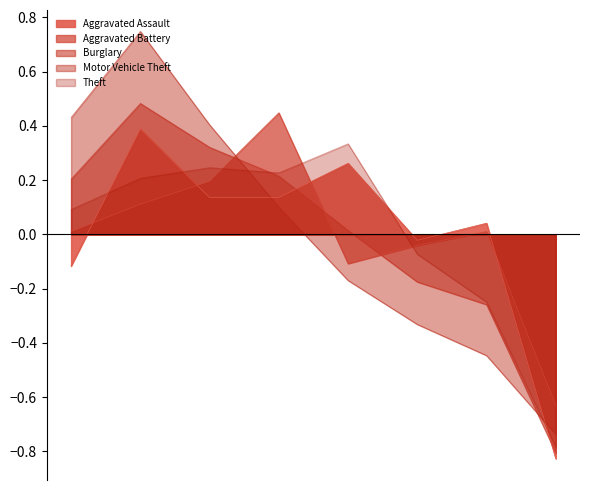

What is the difference between the highest and lowest values at 2015?

0.5